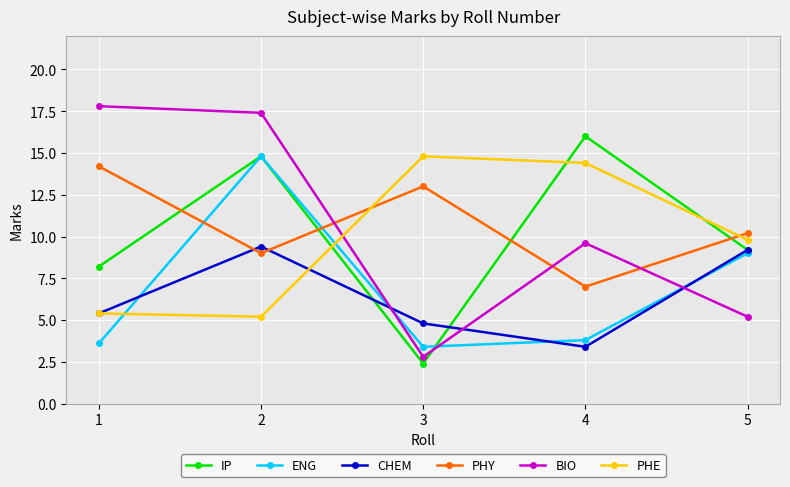

Does the chart have visible grid lines?

Yes